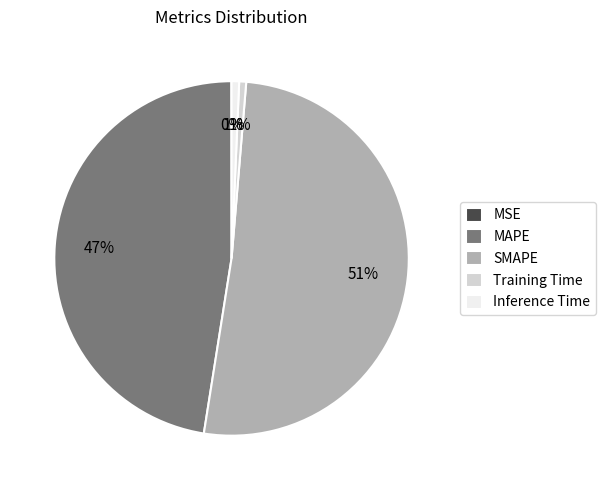

What percentage is the SMAPE slice, to the nearest percent?

51%